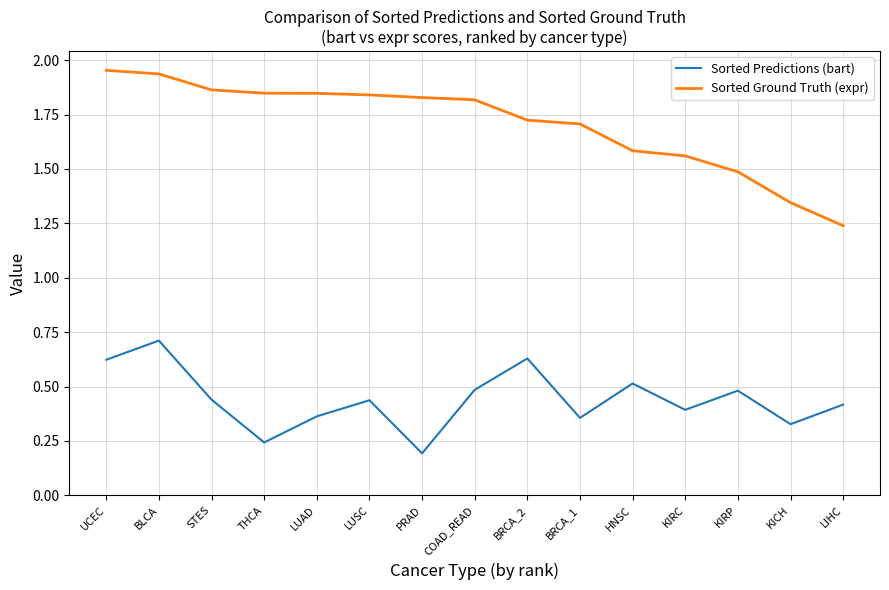

The value of Sorted Predictions (bart) at LUAD is 0.2. True or false?

False